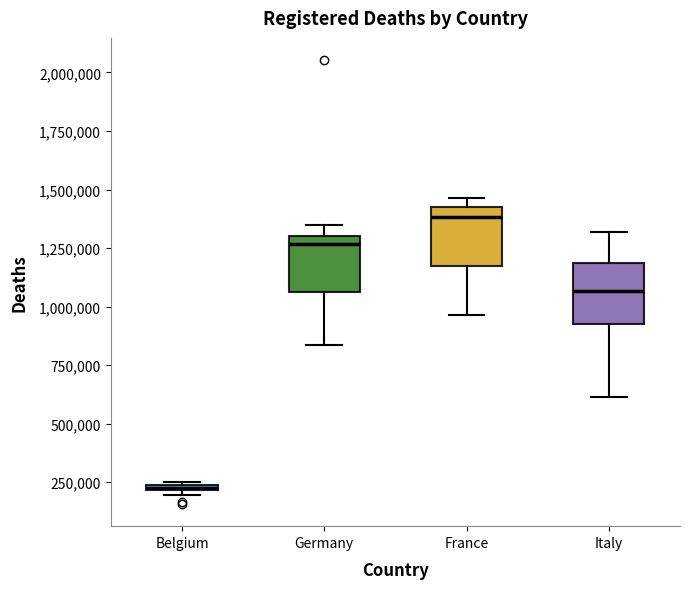

Where is the lower edge of the box for Germany on the y-axis? The values are not printed on the chart, so give them approximately, as read against the axis.

1050000